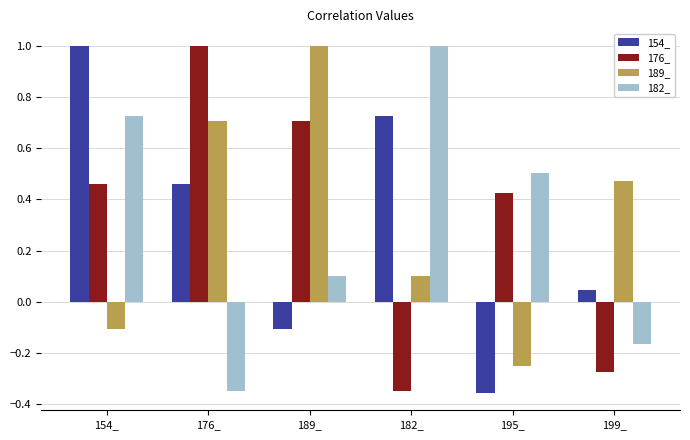

How many values in 154_ are below zero?

2